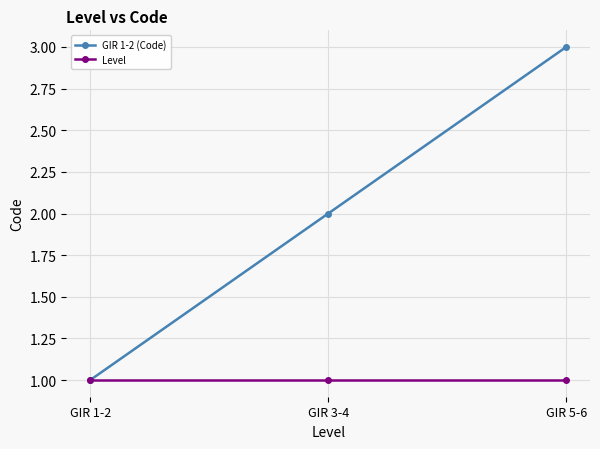

How many values in the GIR 1-2 (Code) series are below 2?

1